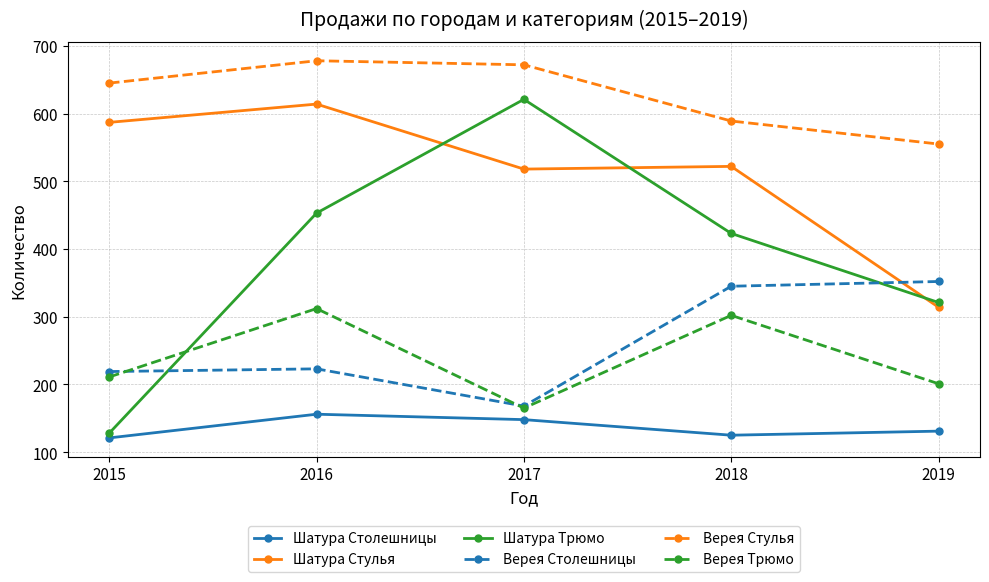

What is the spread (max minus min) of values at 2016?

522